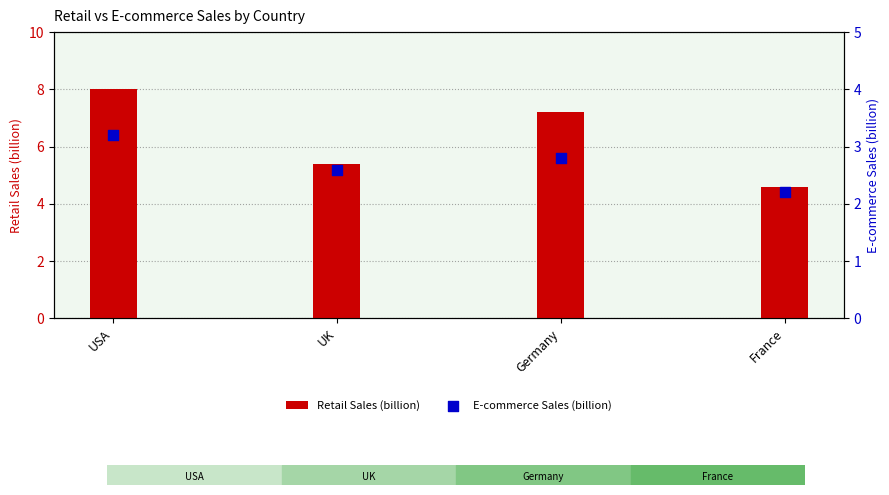

At how many categories does at least one series exceed 6?

2